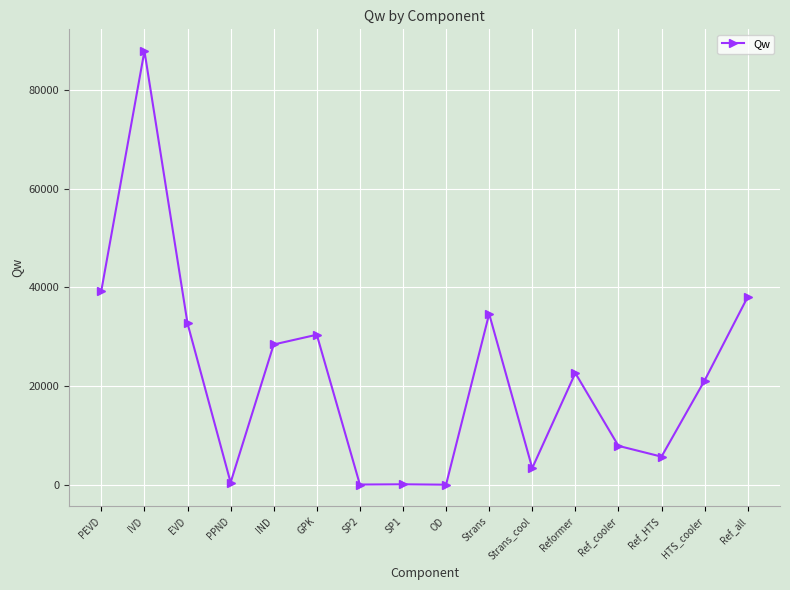

At which category does the data reach its first local valley?

PPND